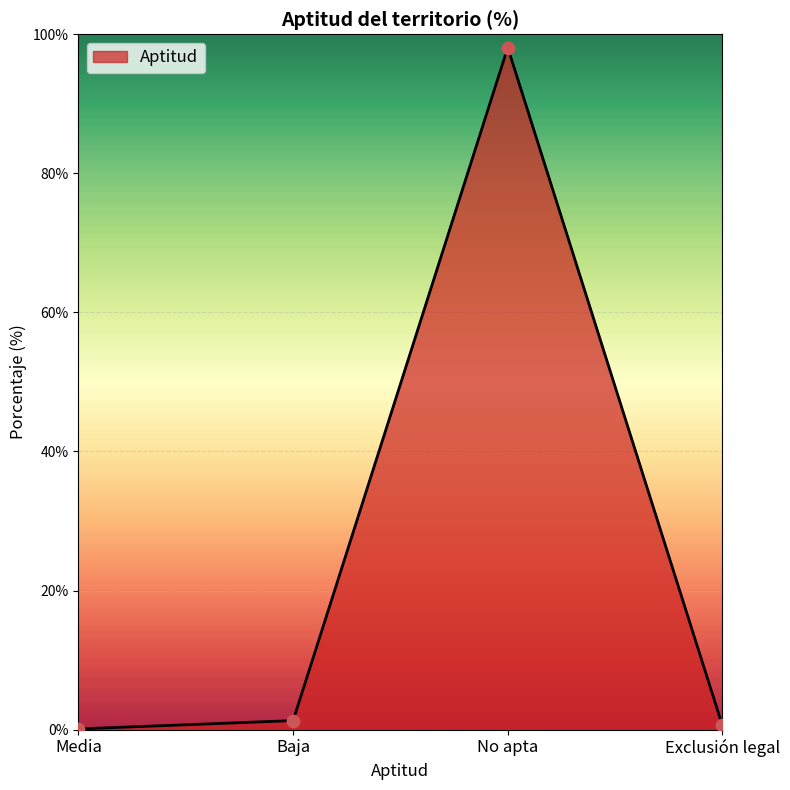

What is the change in value from Media to Baja?

+1.2